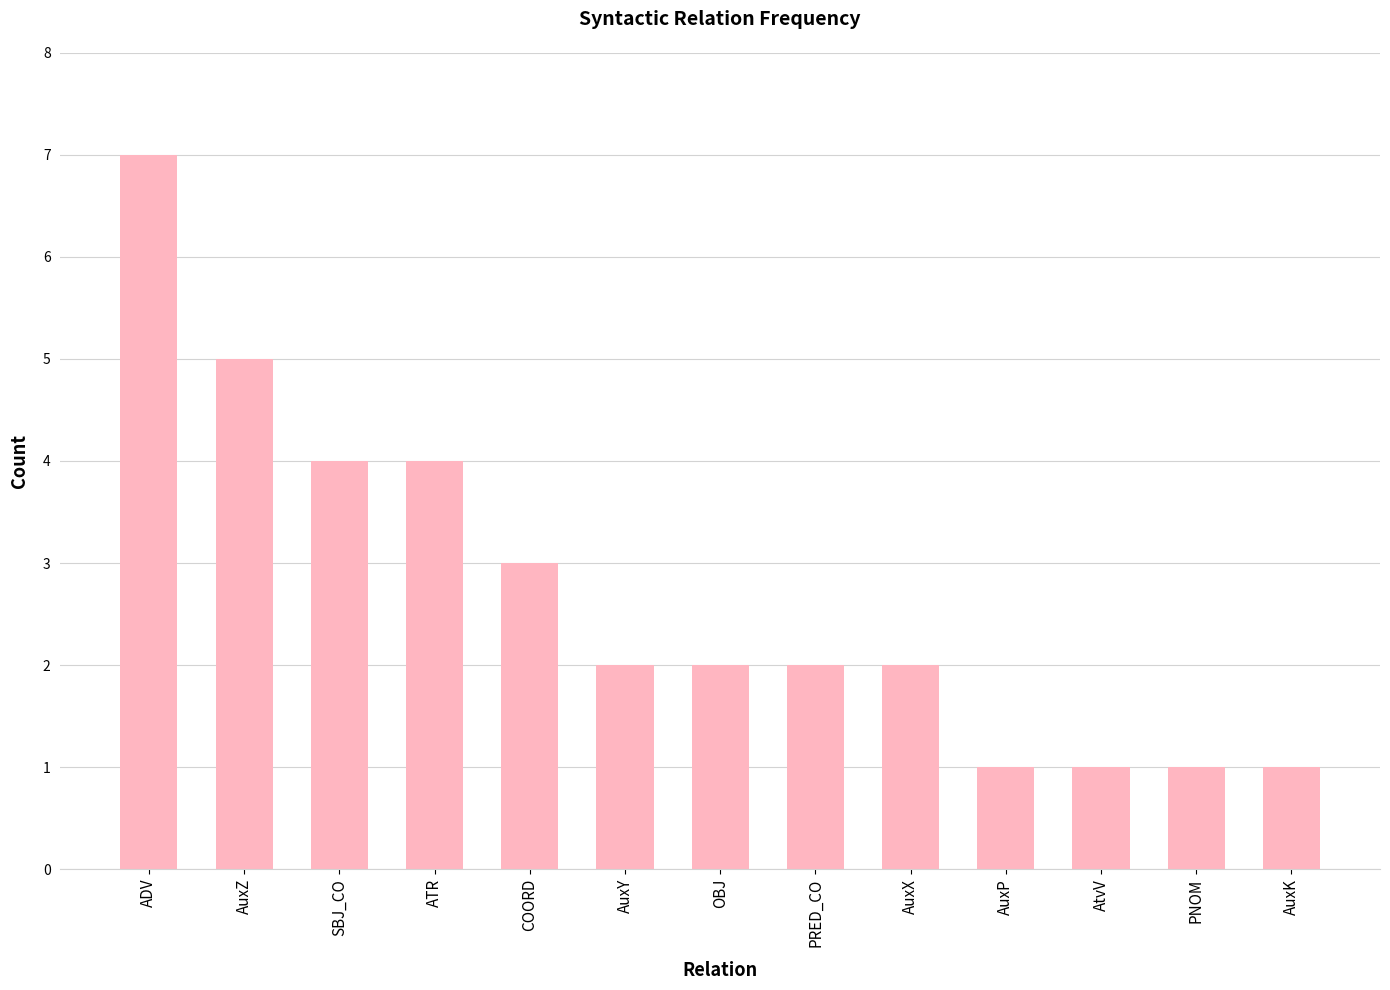

How many bars are there in total?

13